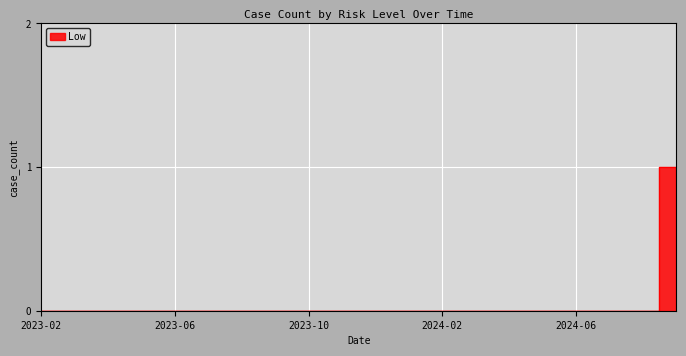

Reading right to left, transcribe all the data shown in this chart.

1	0	0	0	0	0	0	0	0	0	0	0	0	0	0	0	0	0	0	0